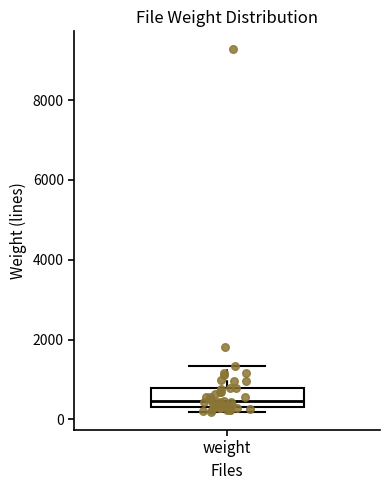

Where is the lower edge of the box for weight on the y-axis? The values are not printed on the chart, so give them approximately, as read against the axis.

400